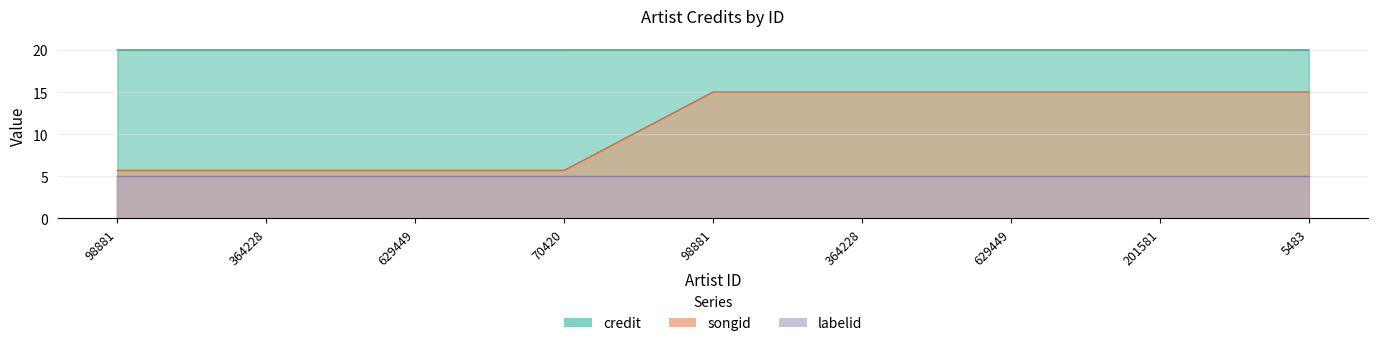

What is the difference between the second highest and minimum values in the credit series?

9.3